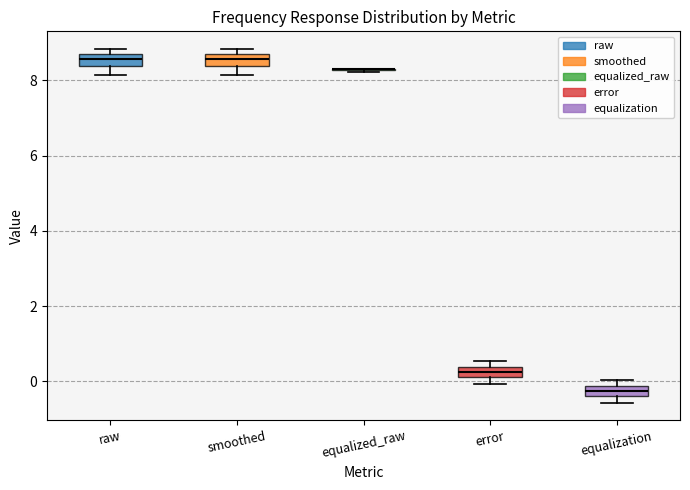

Where does the lower whisker of the box for smoothed end on the y-axis? The values are not printed on the chart, so give them approximately, as read against the axis.

8.2